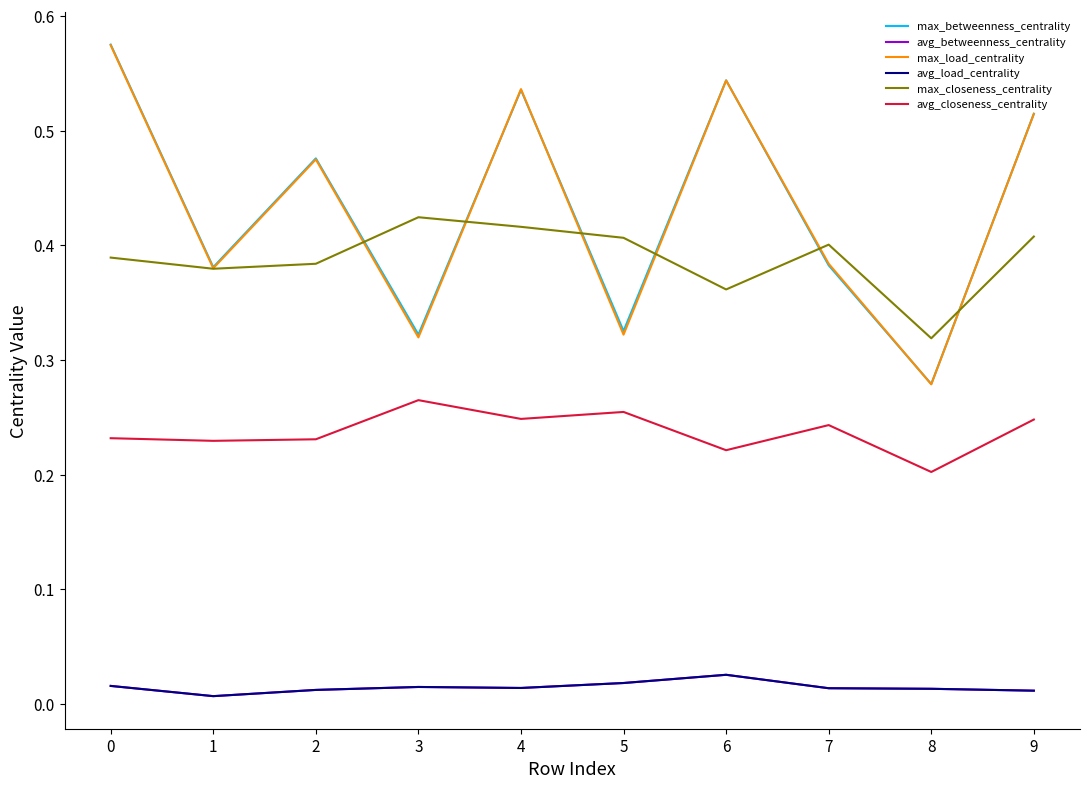

Does the chart display data point markers on the line(s)?

No